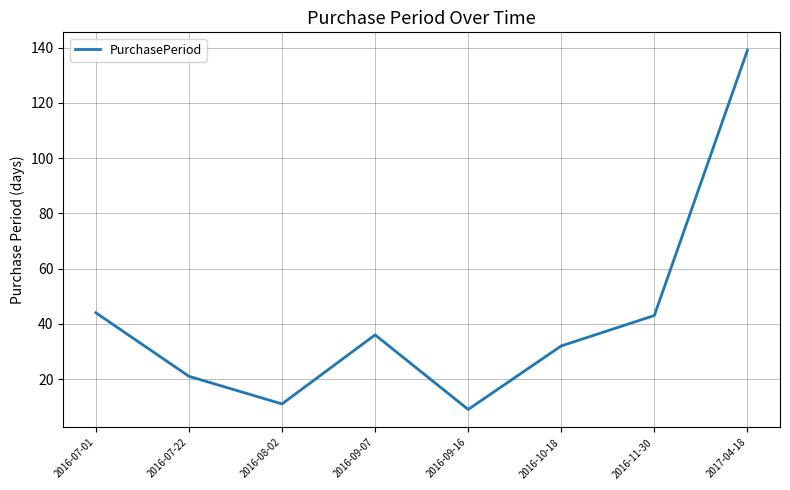

What position from the left is 2016-09-16?

5